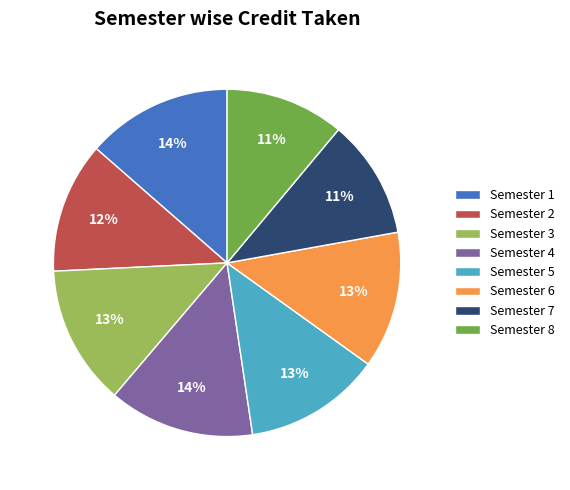

To the nearest percent, what percentage of the pie is Semester 1?

14%